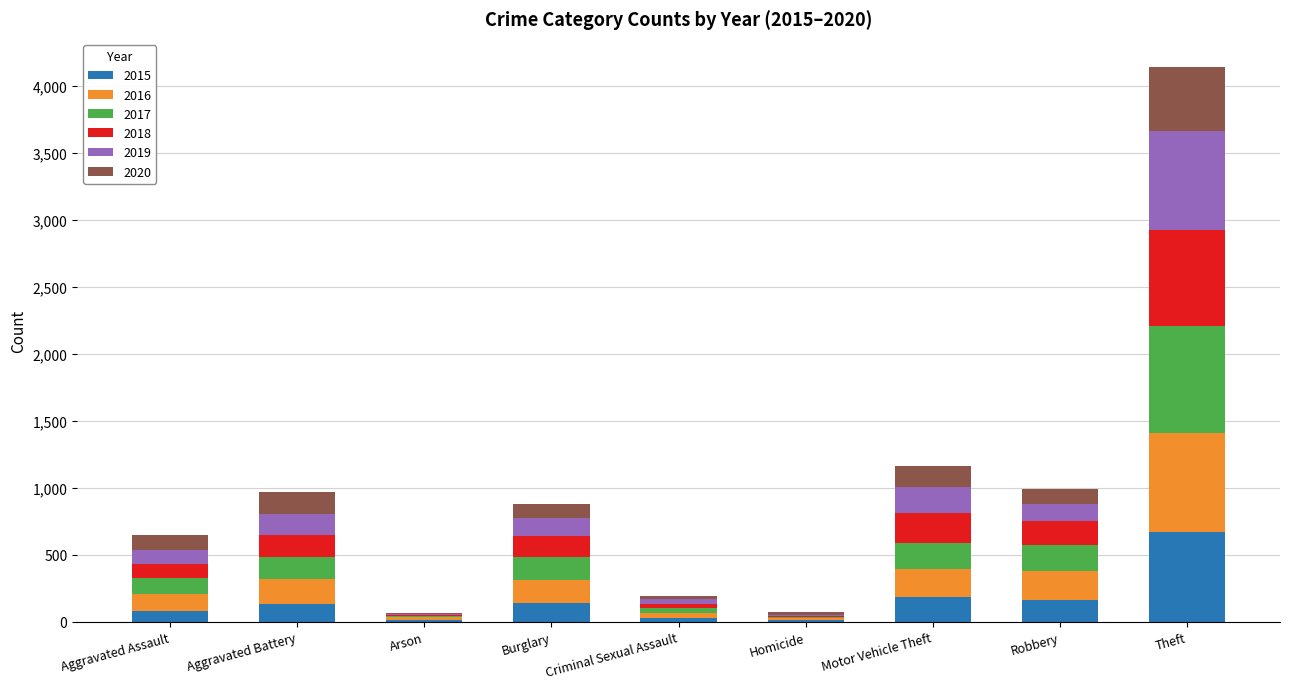

Which category has the highest value in the 2015 series?

Theft